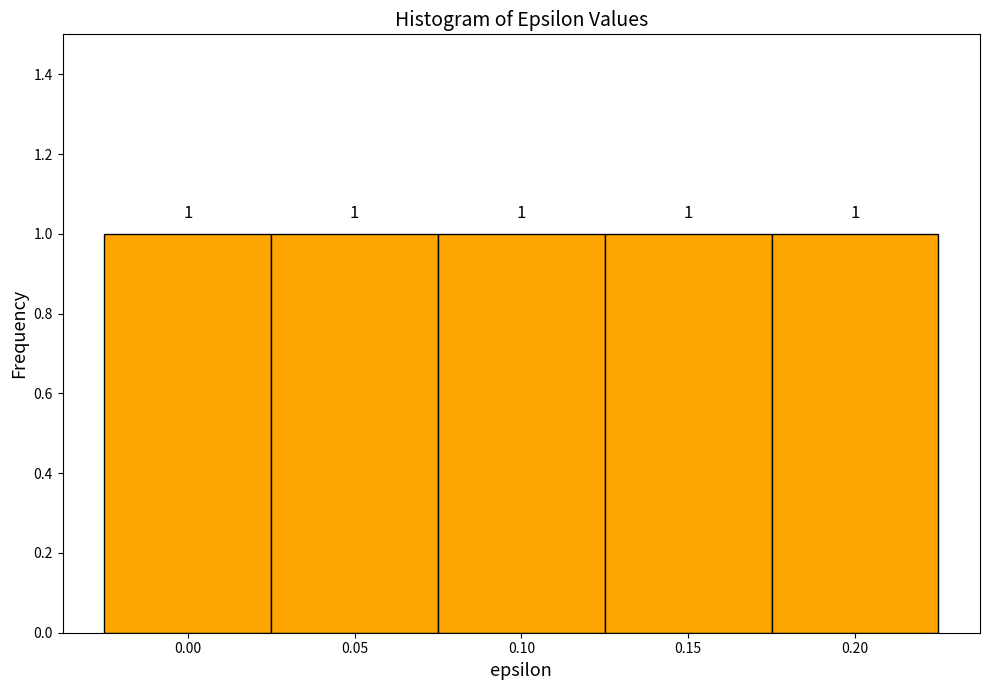

What is the height of the bar covering -0.025 to 0.025 on the x-axis?

1